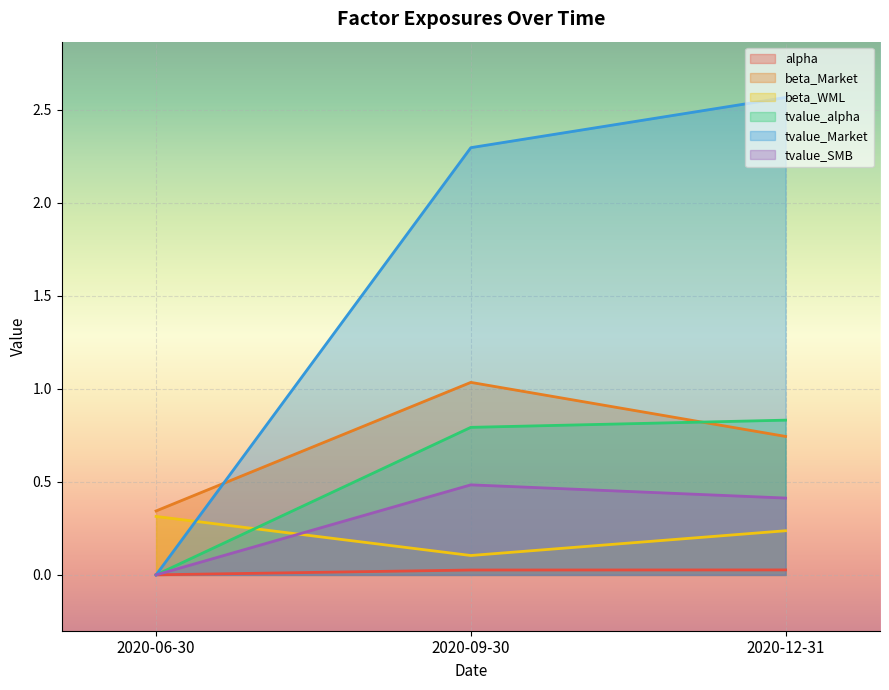

True or false: tvalue_SMB has a value of 0.4 at 2020-12-31.

True